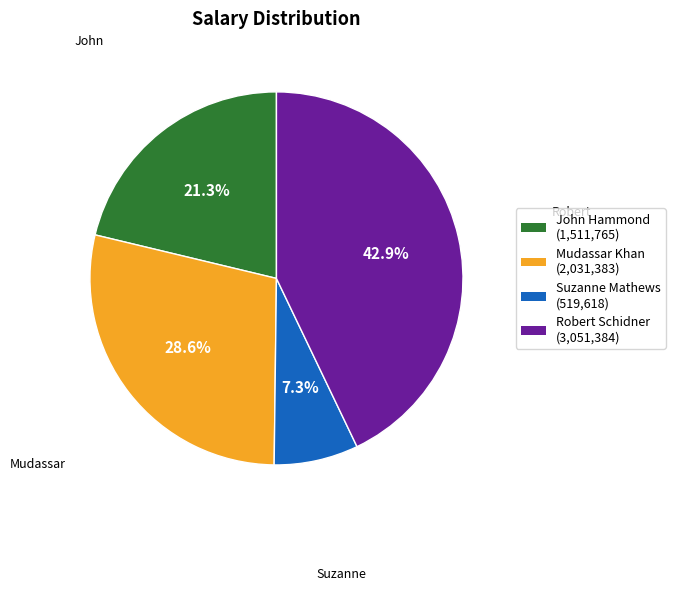

Which has a higher value, Robert Schidner or Mudassar Khan?

Robert Schidner